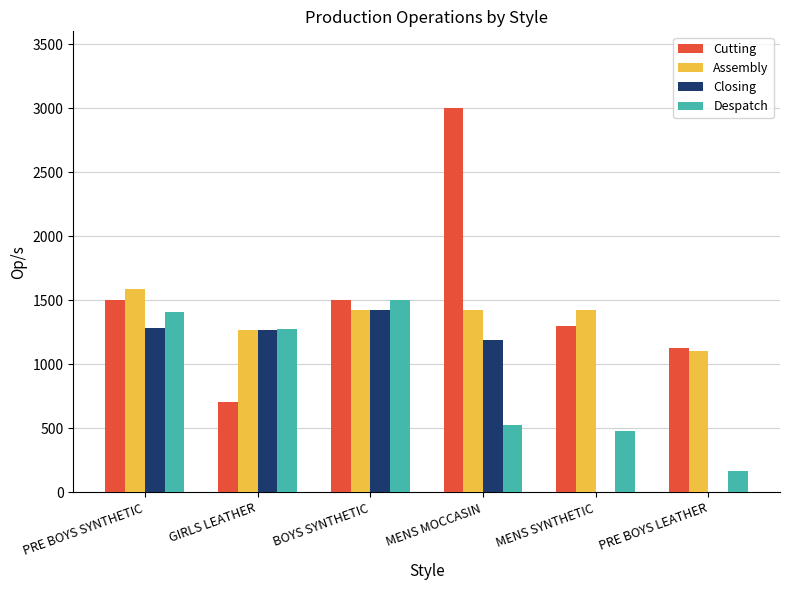

What is the sum of the Assembly values at MENS SYNTHETIC and BOYS SYNTHETIC?

2844